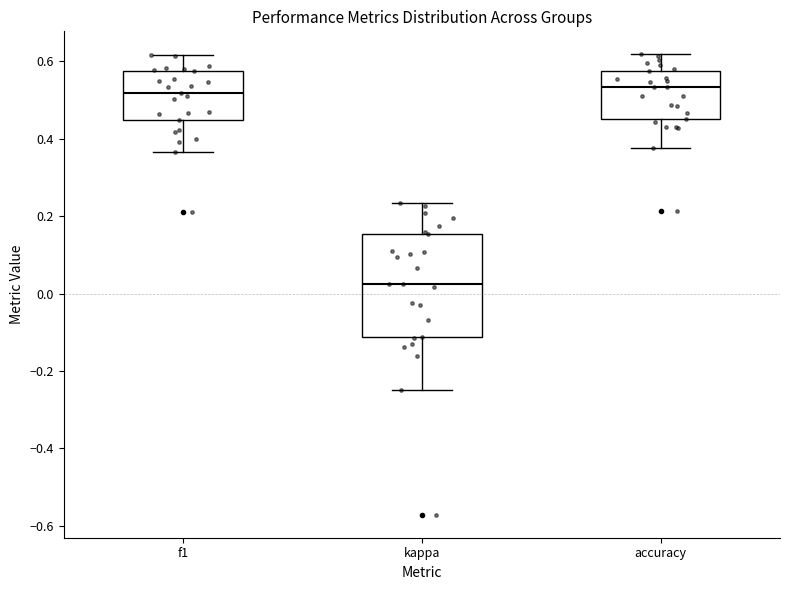

Which box is the tallest, from its lower edge to its upper edge?

kappa